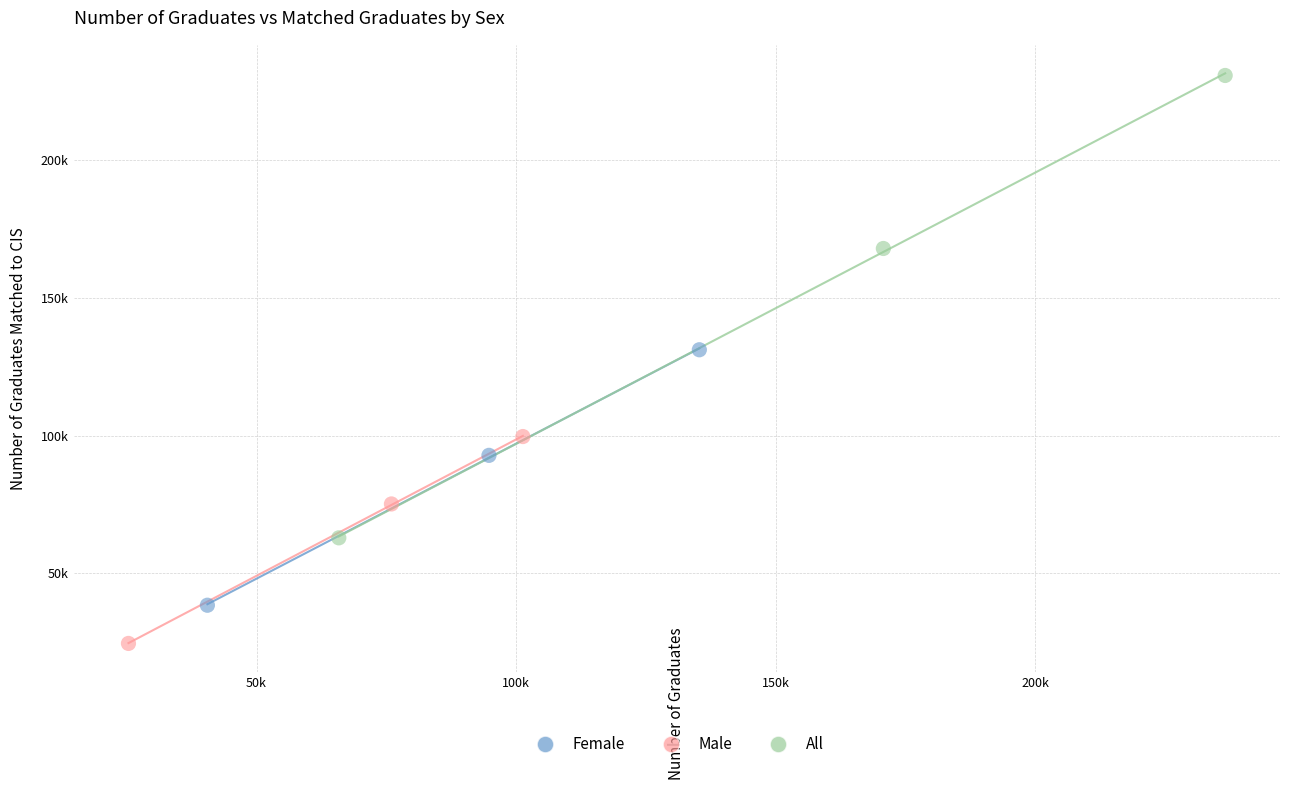

What are all the series names shown in the legend?

Female, Male, All